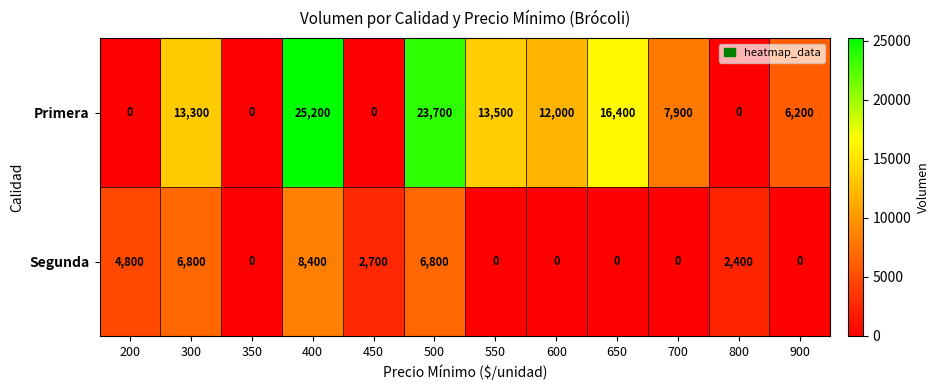

What is the difference between the maximum and minimum values in the Primera series?

25200